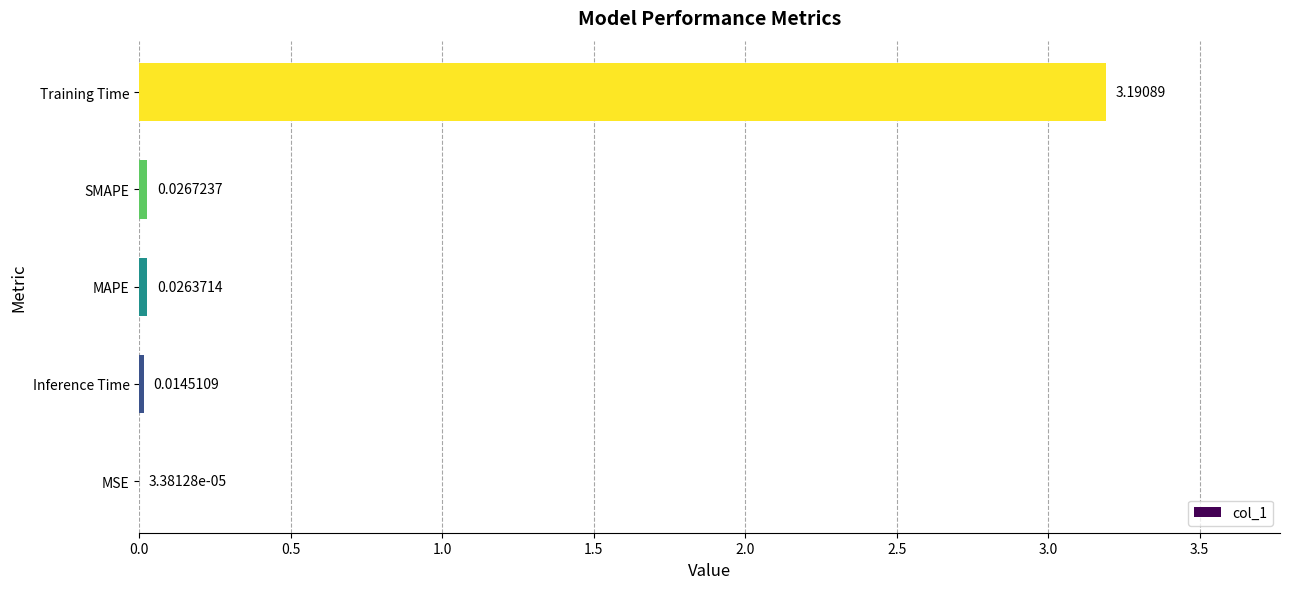

Which has a higher value, MAPE or SMAPE?

SMAPE